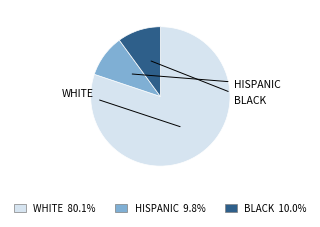

Does any single category account for the majority?

Yes